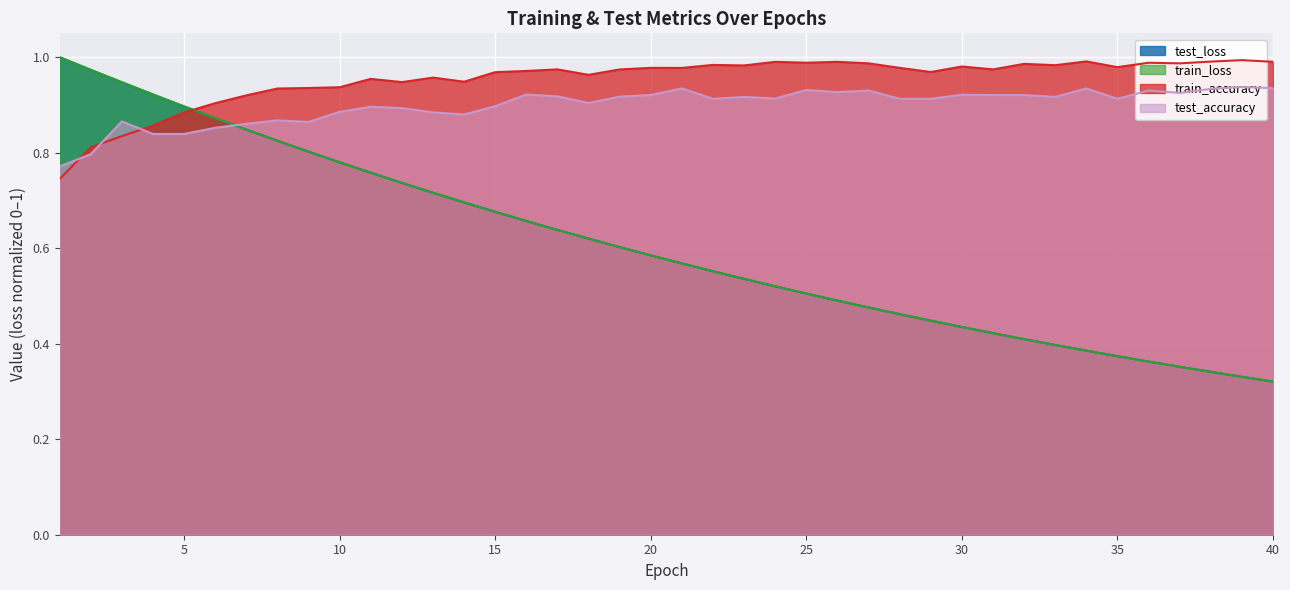

Reading right to left, list all the values displayed in this chart.

test_loss: 0.3	0.3	0.3	0.4	0.4	0.4	0.4	0.4	0.4	0.4	0.4	0.4	0.5	0.5	0.5	0.5	0.5	0.5	0.6	0.6	0.6	0.6	0.6	0.6	0.7	0.7	0.7	0.7	0.7	0.8	0.8	0.8	0.8	0.8	0.9	0.9	0.9	0.9	1.0	1.0
train_loss: 0.3	0.3	0.3	0.4	0.4	0.4	0.4	0.4	0.4	0.4	0.4	0.4	0.5	0.5	0.5	0.5	0.5	0.5	0.6	0.6	0.6	0.6	0.6	0.6	0.7	0.7	0.7	0.7	0.7	0.8	0.8	0.8	0.8	0.8	0.9	0.9	0.9	0.9	1.0	1.0
train_accuracy: 1.0	1.0	1.0	1.0	1.0	1.0	1.0	1.0	1.0	1.0	1.0	1.0	1.0	1.0	1.0	1.0	1.0	1.0	1.0	1.0	1.0	1.0	1.0	1.0	1.0	1.0	0.9	1.0	0.9	1.0	0.9	0.9	0.9	0.9	0.9	0.9	0.9	0.8	0.8	0.7
test_accuracy: 0.9	0.9	0.9	0.9	0.9	0.9	0.9	0.9	0.9	0.9	0.9	0.9	0.9	0.9	0.9	0.9	0.9	0.9	0.9	0.9	0.9	0.9	0.9	0.9	0.9	0.9	0.9	0.9	0.9	0.9	0.9	0.9	0.9	0.9	0.9	0.8	0.8	0.9	0.8	0.8